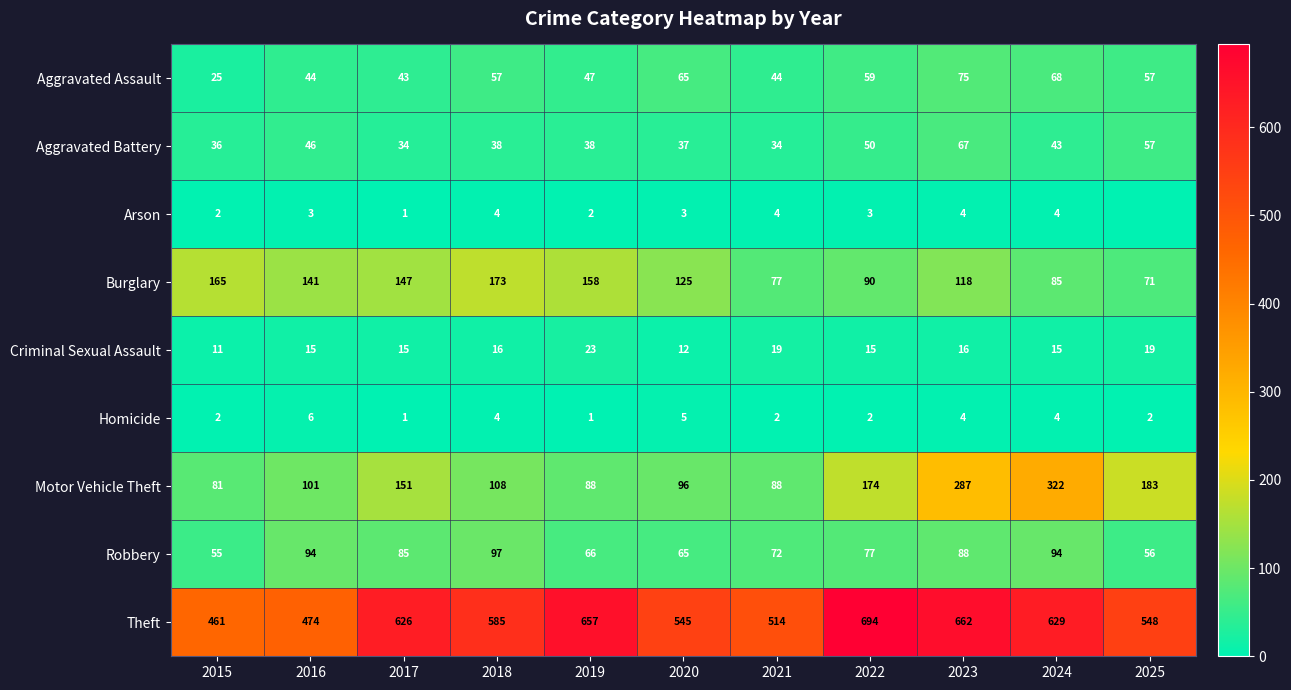

The Aggravated Assault series shows 59 at 2022. True or false?

True